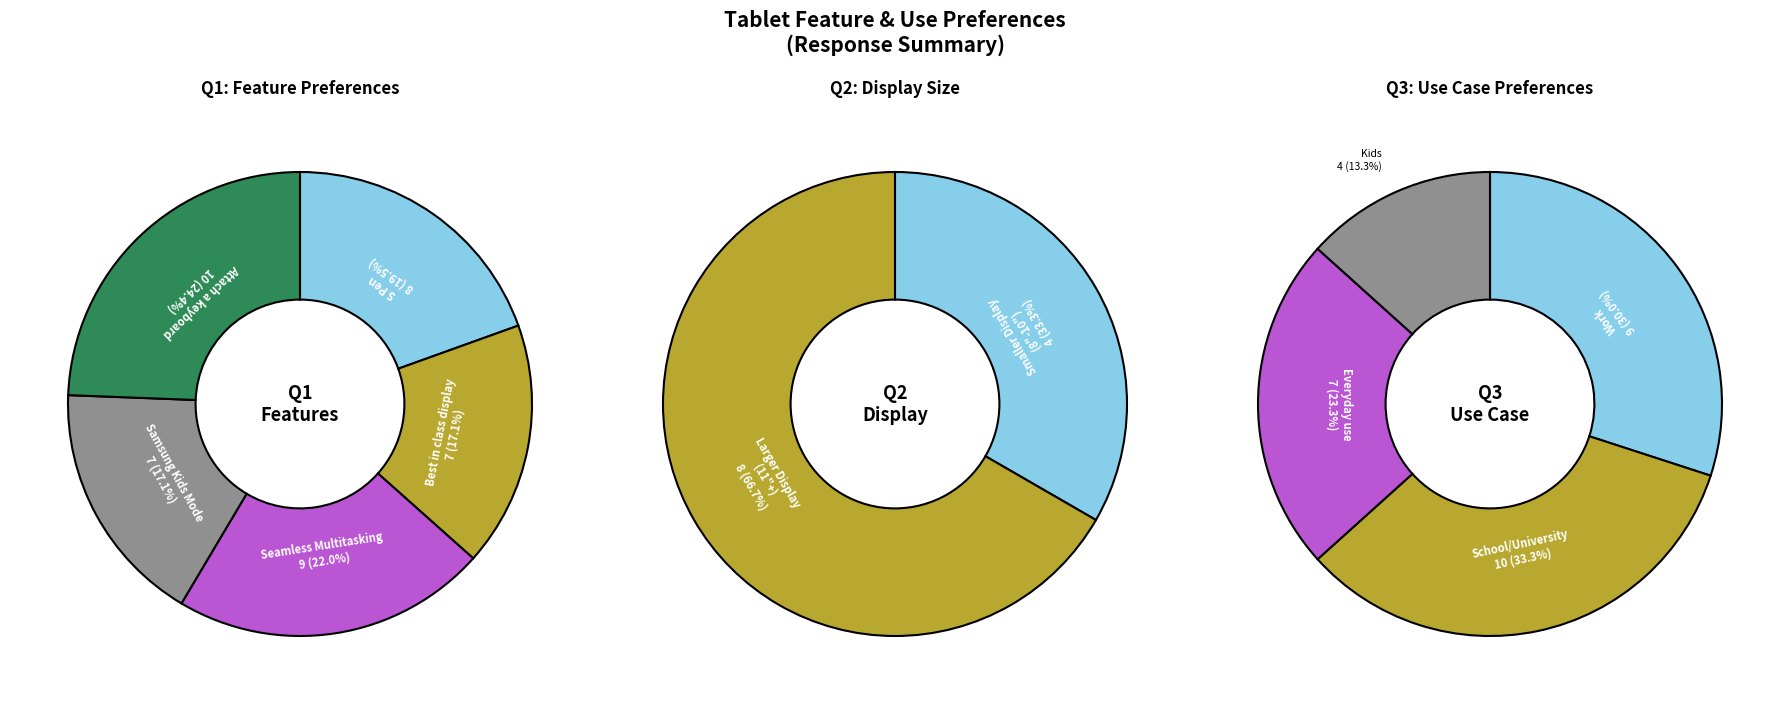

Count the number of slices in the pie.

11